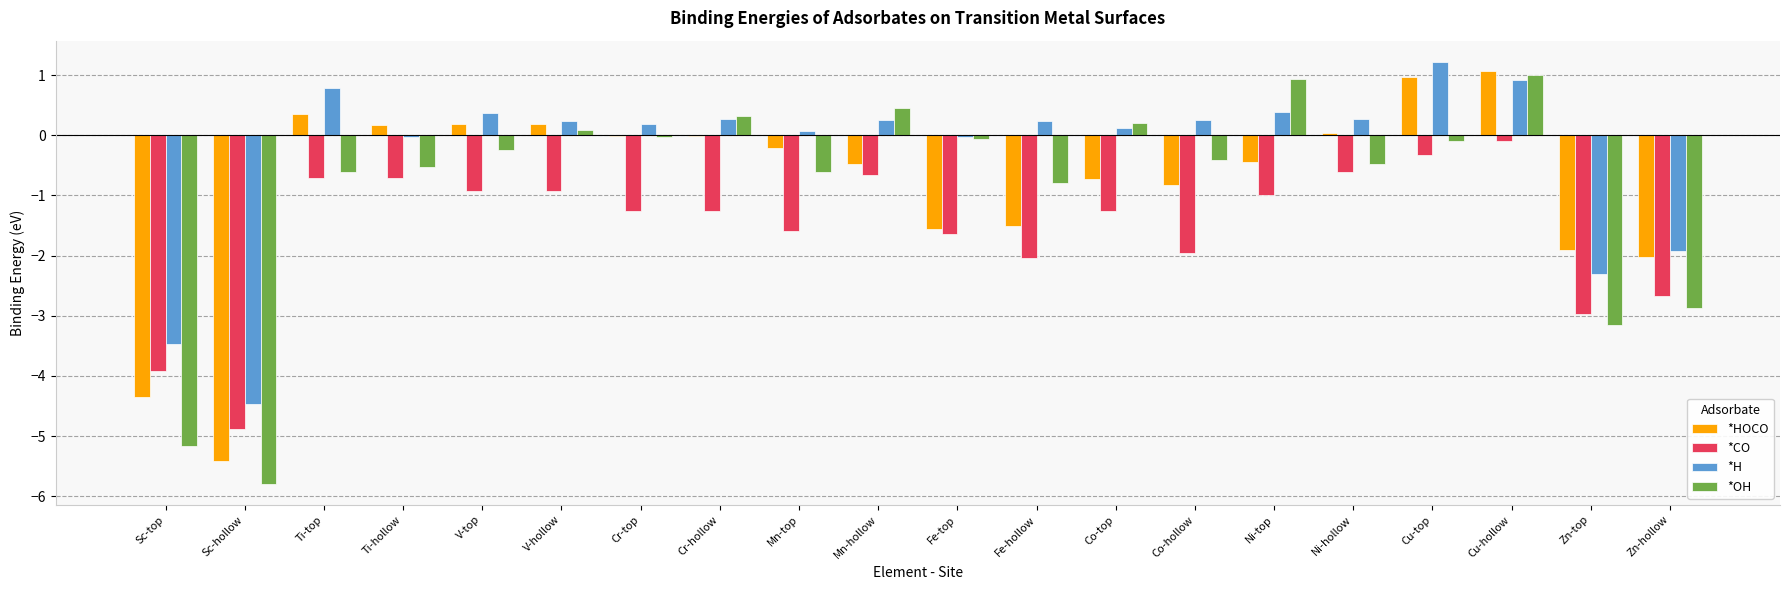

What is the maximum value shown in the chart?

1.2